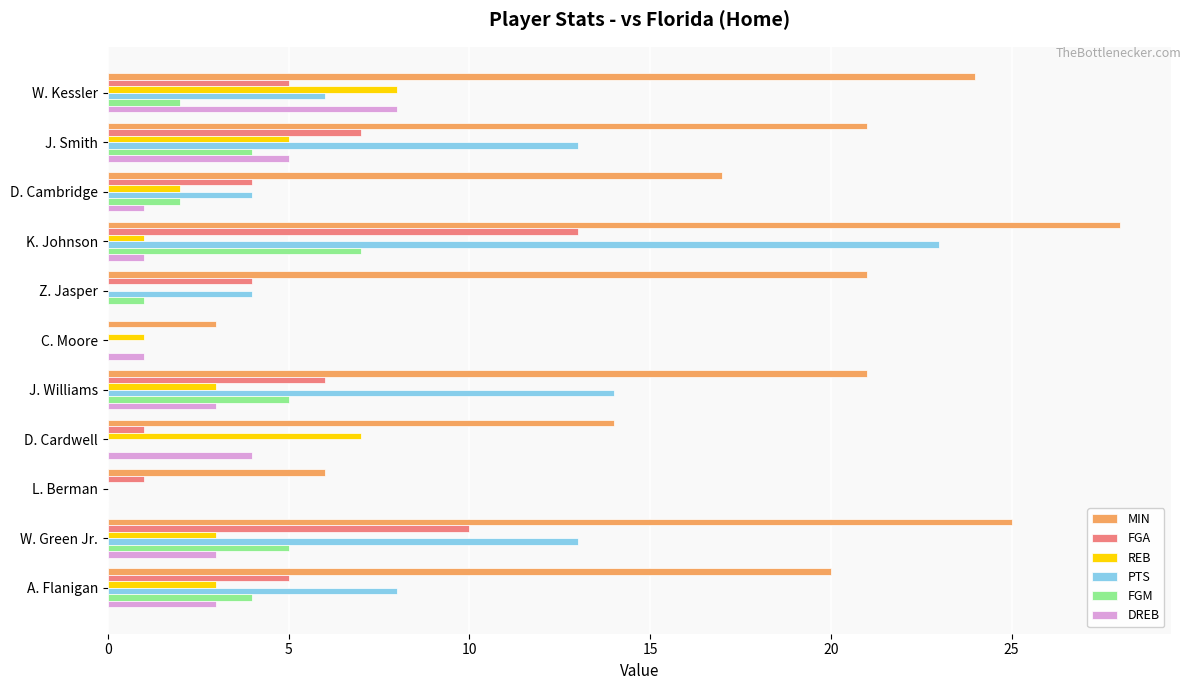

What is the sum of all FGA values?

56